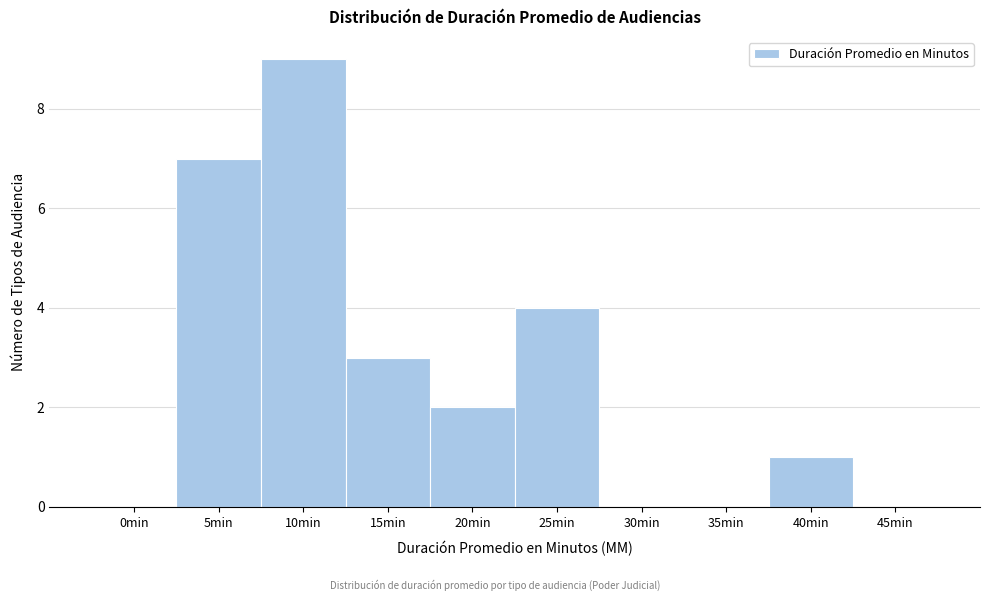

Reading left to right, list all the values displayed in this chart.

0min=0	5min=7	10min=9	15min=3	20min=2	25min=4	30min=0	35min=0	40min=1	45min=0